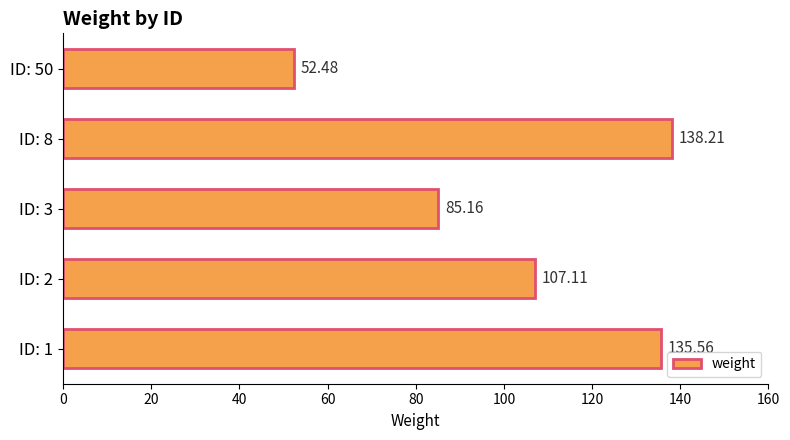

Are the bars grouped side by side (vs. stacked)?

No